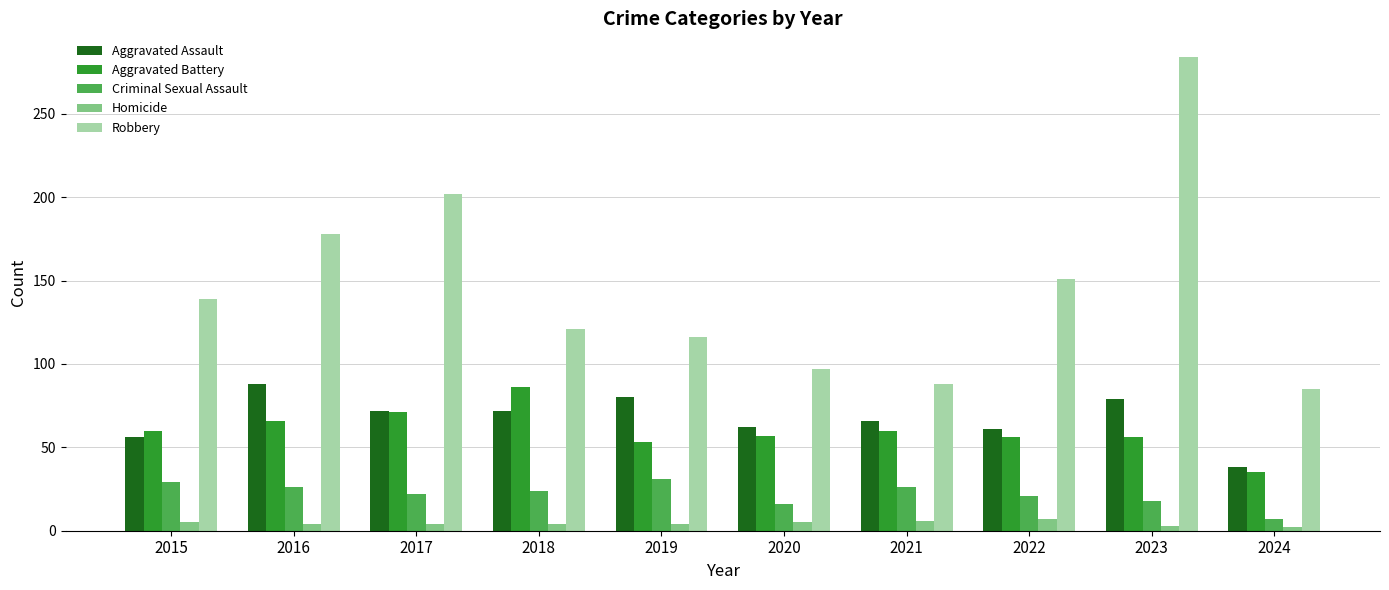

The Criminal Sexual Assault series shows 26 at 2021. True or false?

True